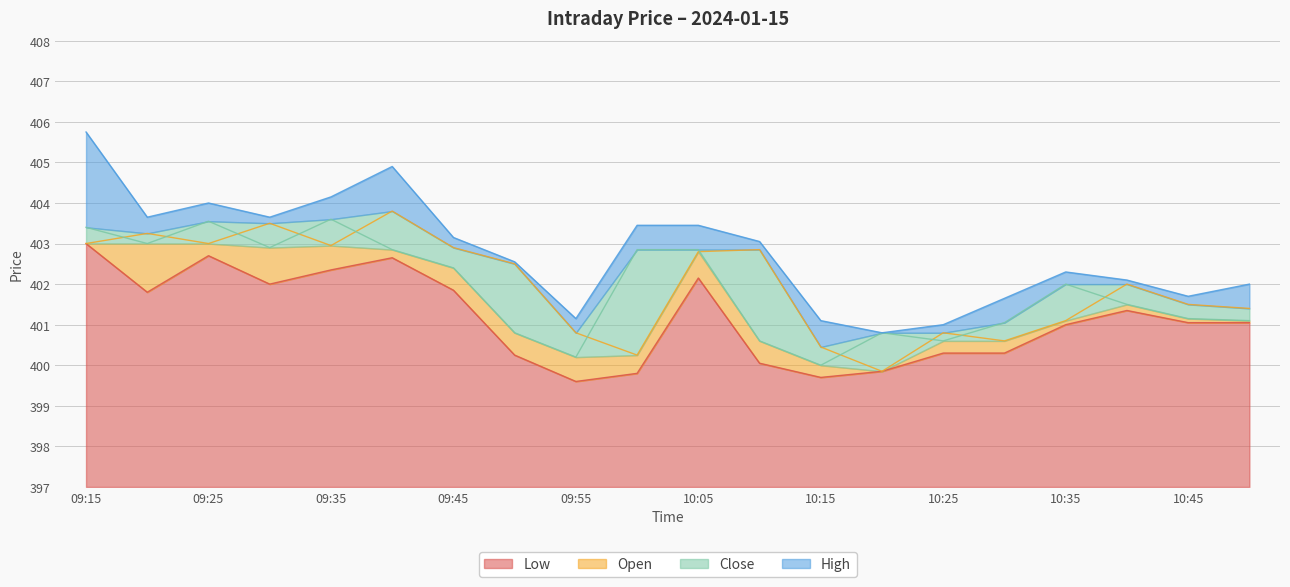

Rank the series at 09:55 from highest to lowest value.

High, Open, Close, Low